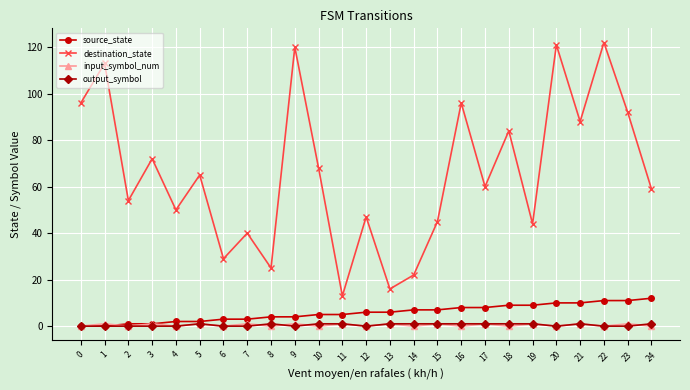

The source_state series shows 10 at 20. True or false?

True